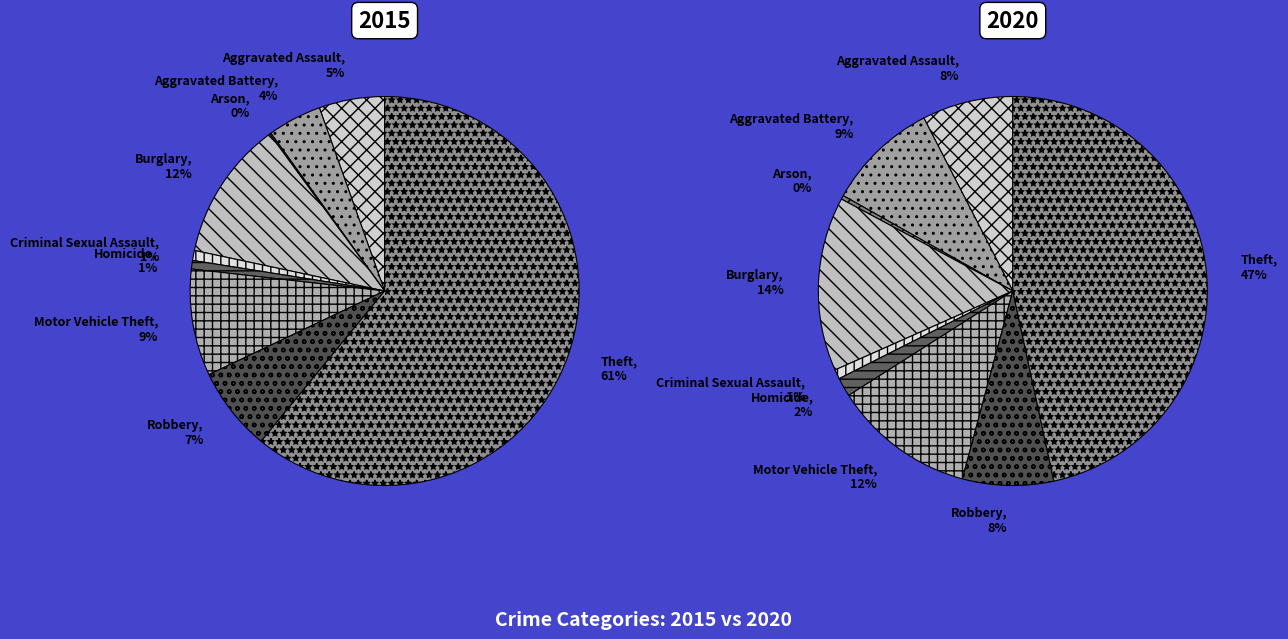

Which series has the largest range (max minus min)?

2015